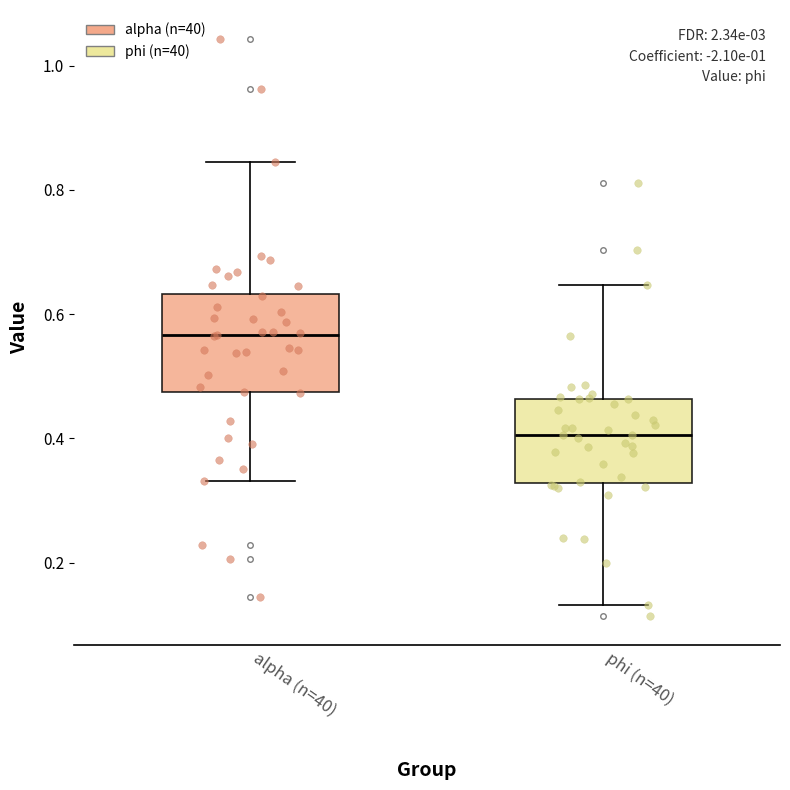

Which box has the lowest median line?

phi (n=40)